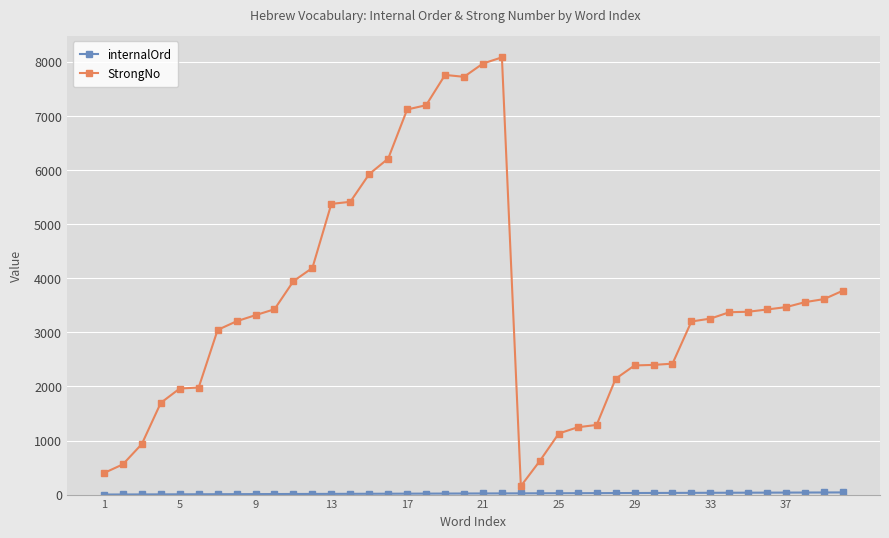

Which series has the largest range (max minus min)?

StrongNo